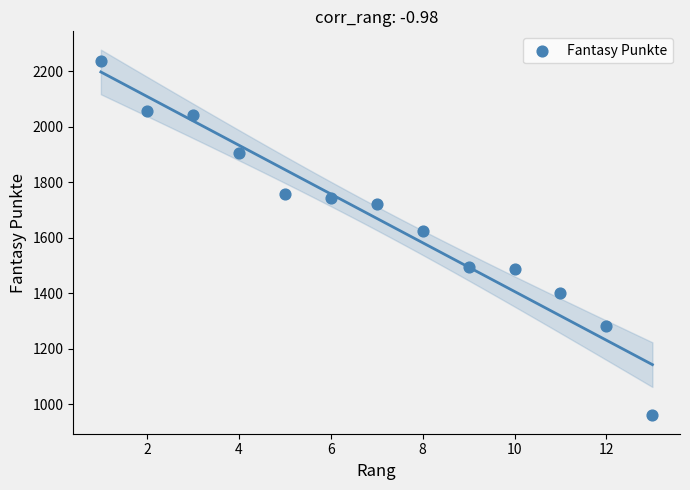

What is the range of Y values (max minus min)?

1276